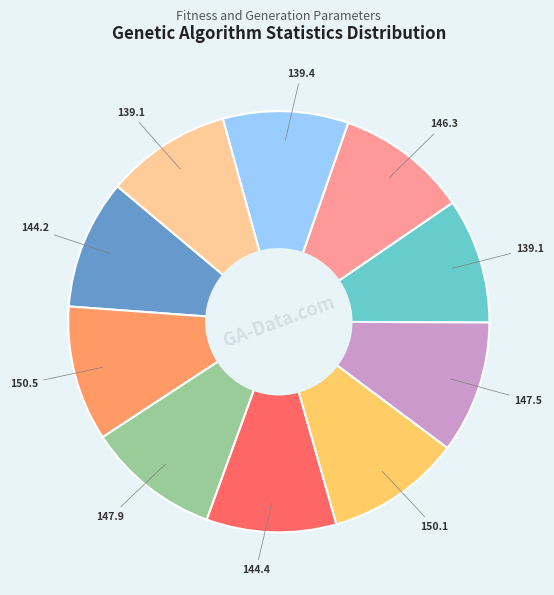

Is there any slice that represents more than half of the pie?

No